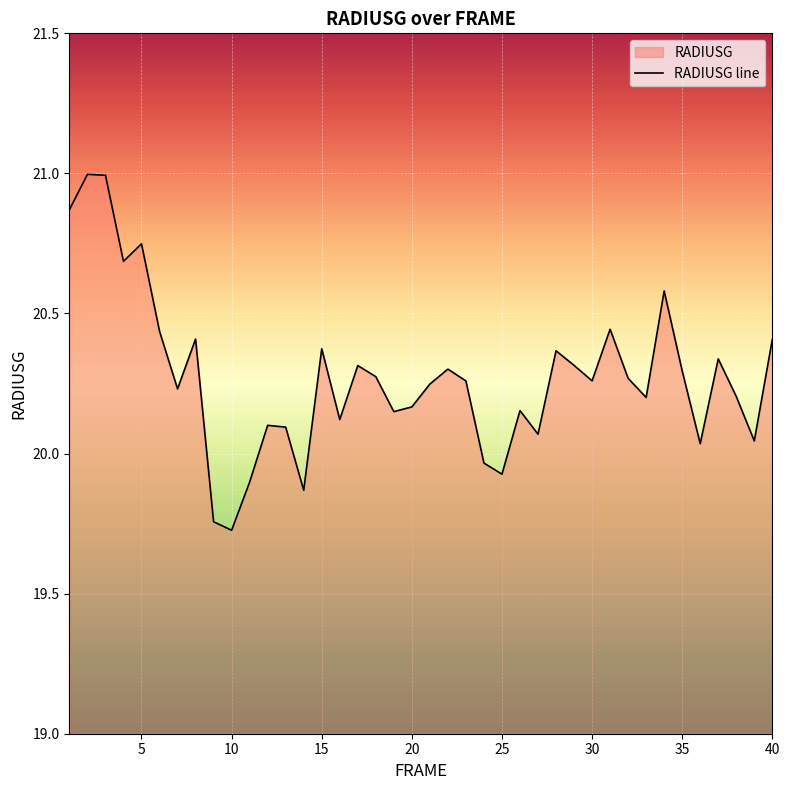

What is the change in value from 25 to 40?

+0.5